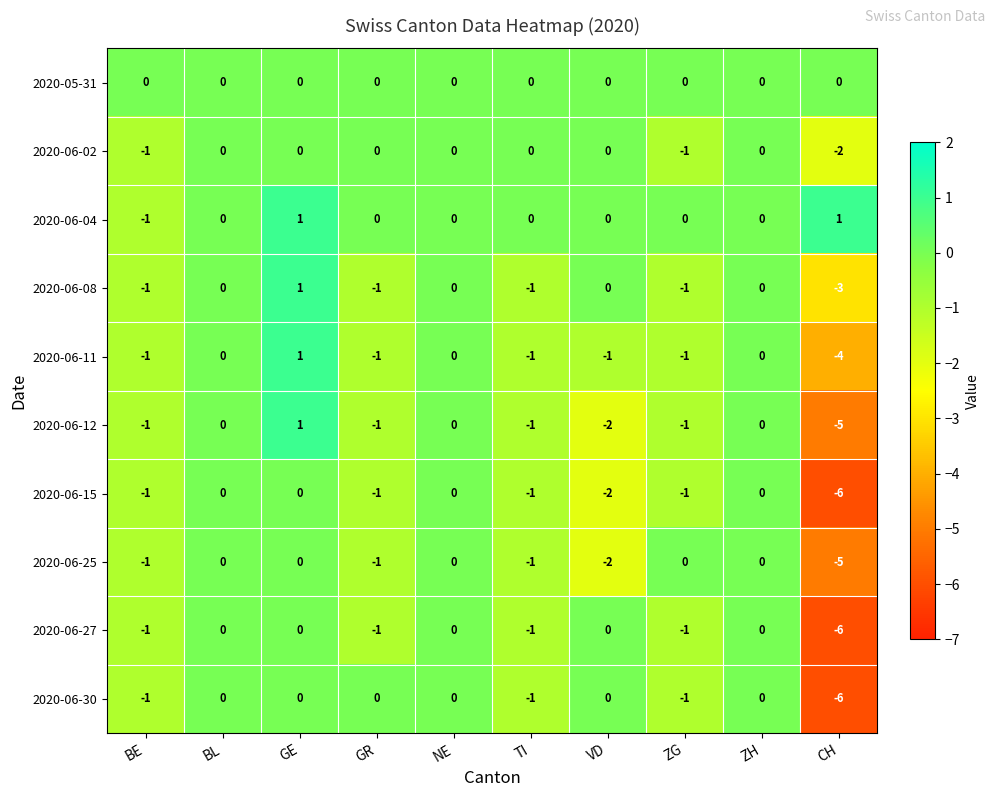

At which label does 2020-06-08 reach its minimum?

CH